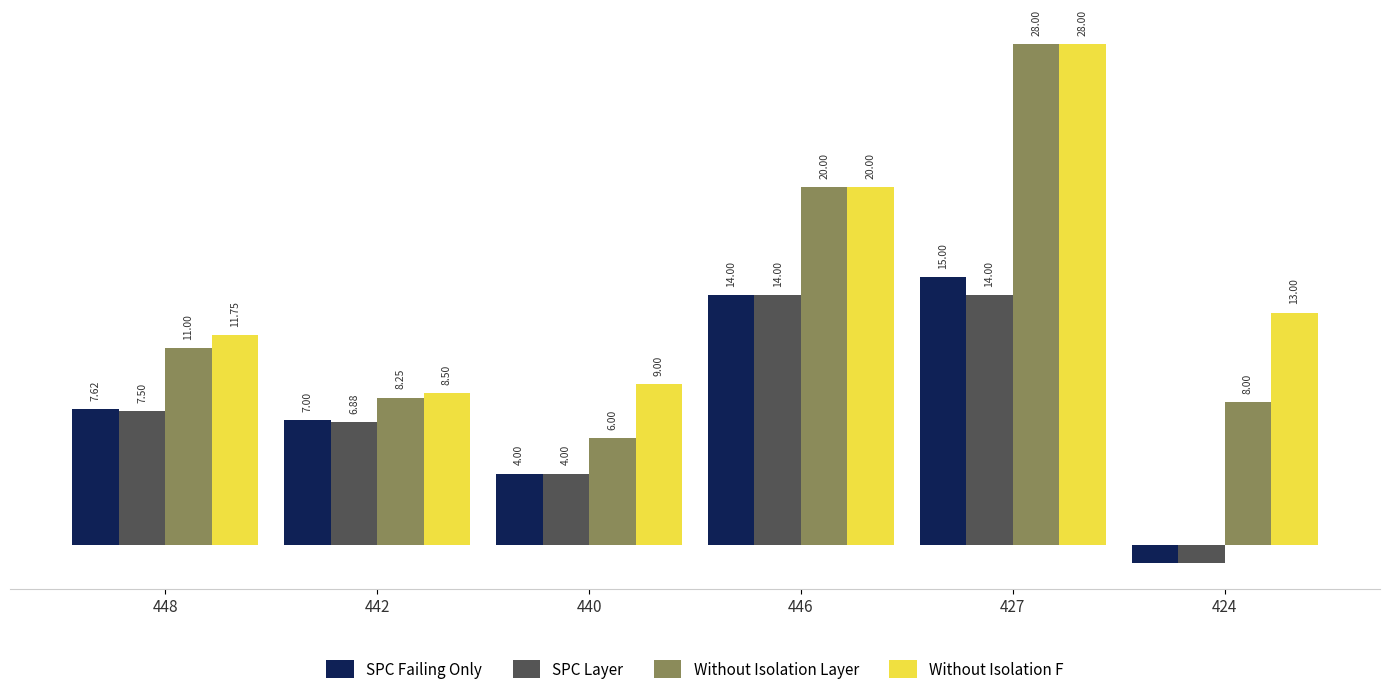

Is the value of SPC Layer at 427 greater than the value of SPC Failing Only at 442?

Yes